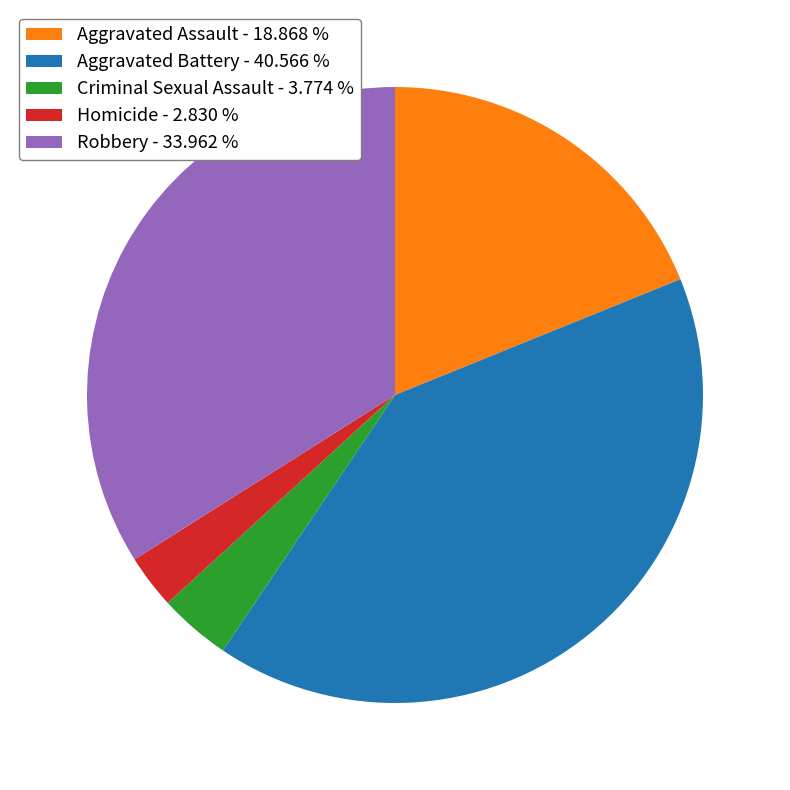

Which has a higher value, Homicide - 2.830 % or Aggravated Battery - 40.566 %?

Aggravated Battery - 40.566 %